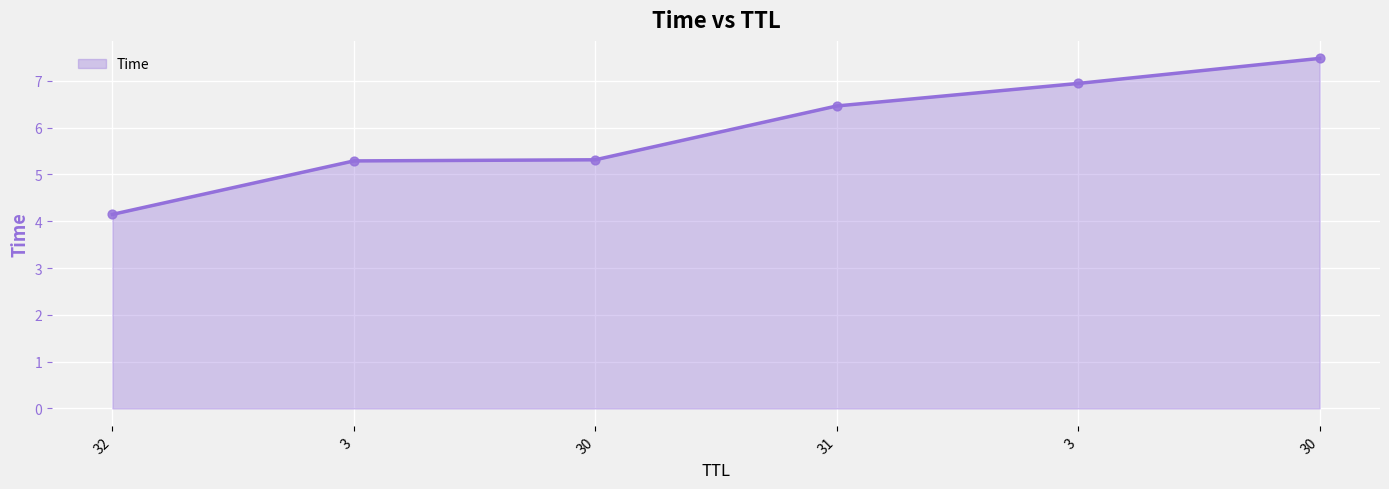

What is the change in value from 3 to 30?

+0.5